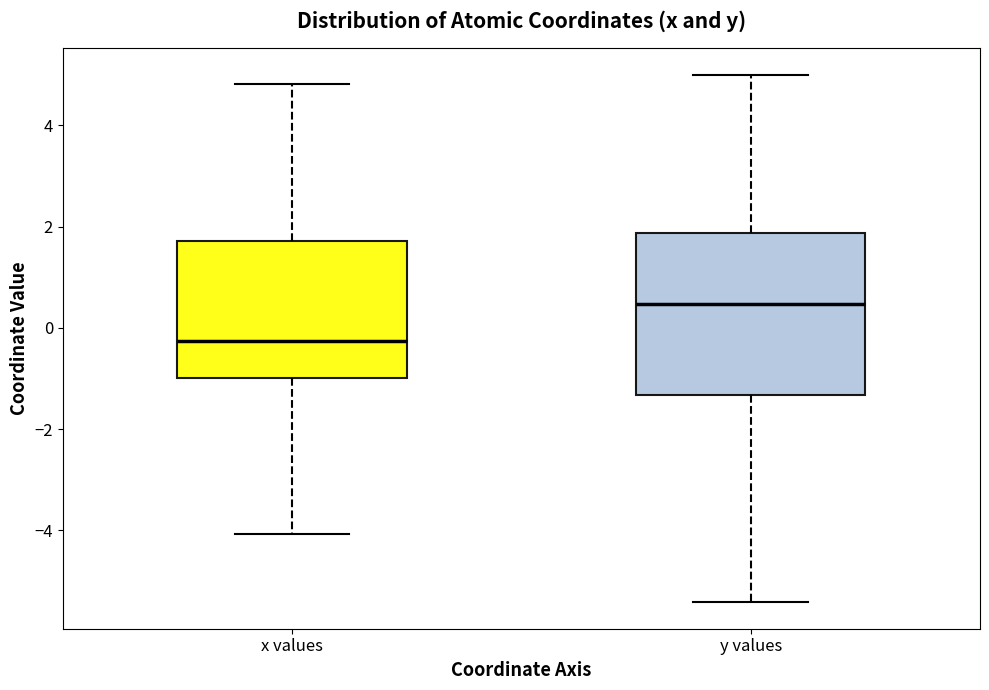

Which box's median line is the highest?

y values